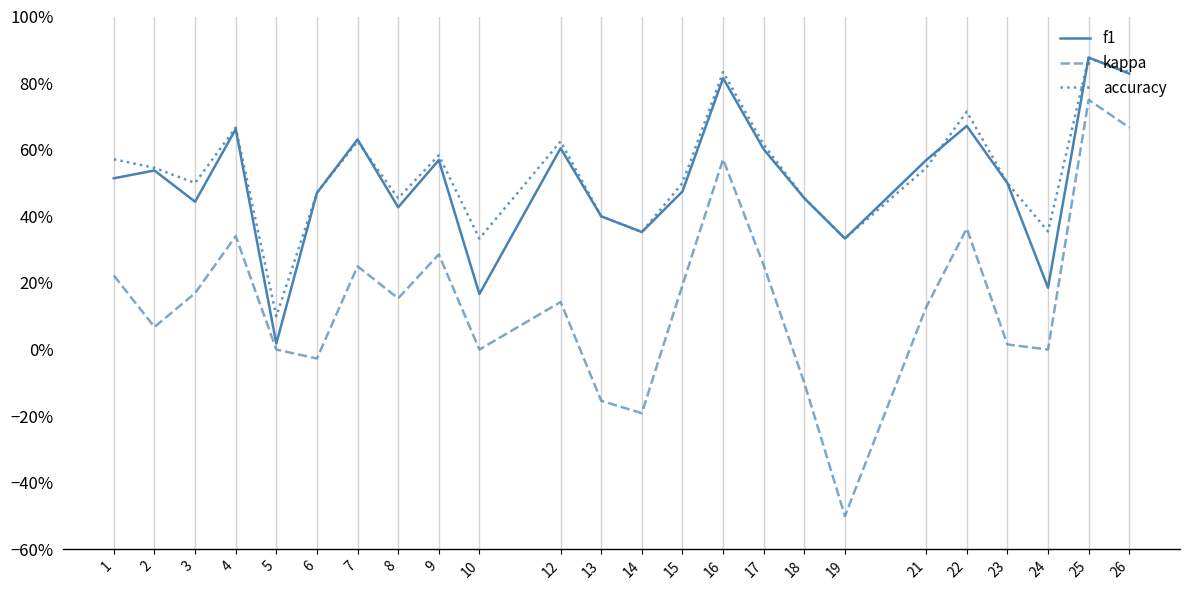

Is the value of accuracy at 5 greater than the value of f1 at 25?

No